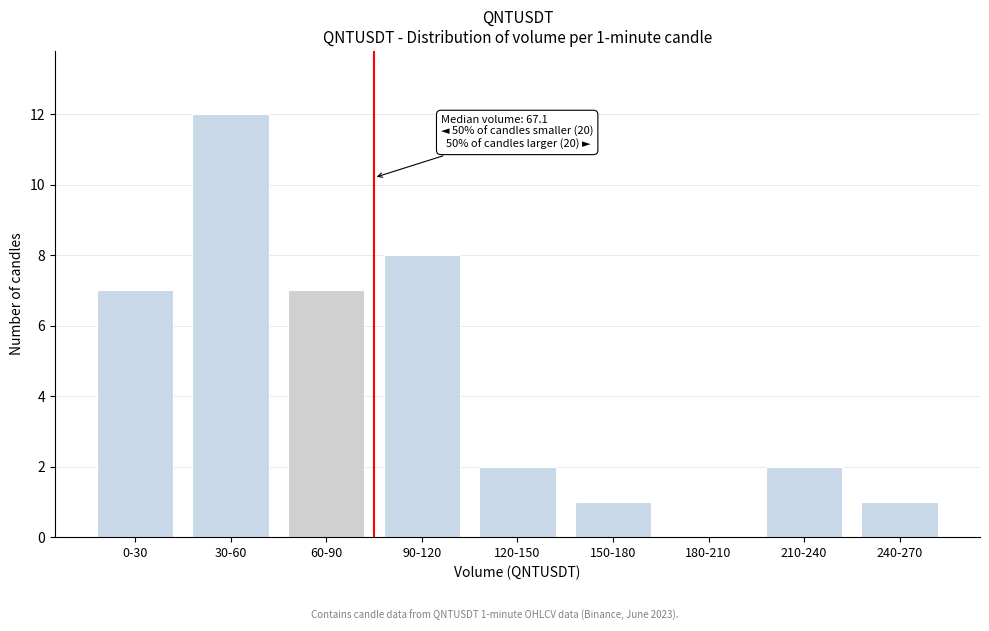

Reading right to left, list all the values displayed in this chart.

240-270=1	210-240=2	180-210=0	150-180=1	120-150=2	90-120=8	60-90=7	30-60=12	0-30=7